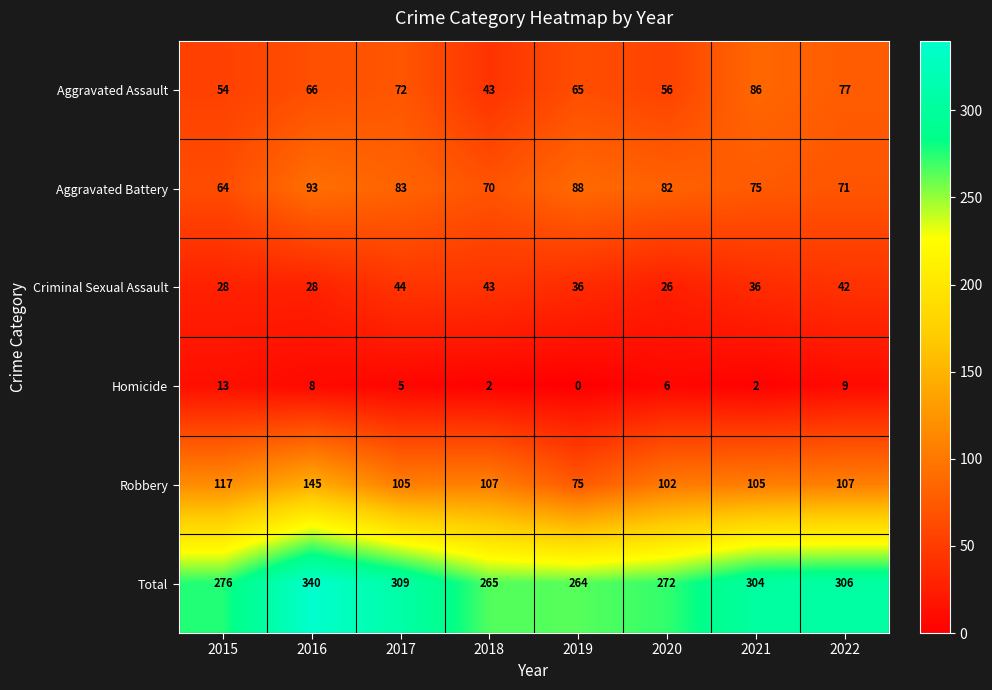

True or false: Aggravated Assault has a value of 54 at 2015.

True